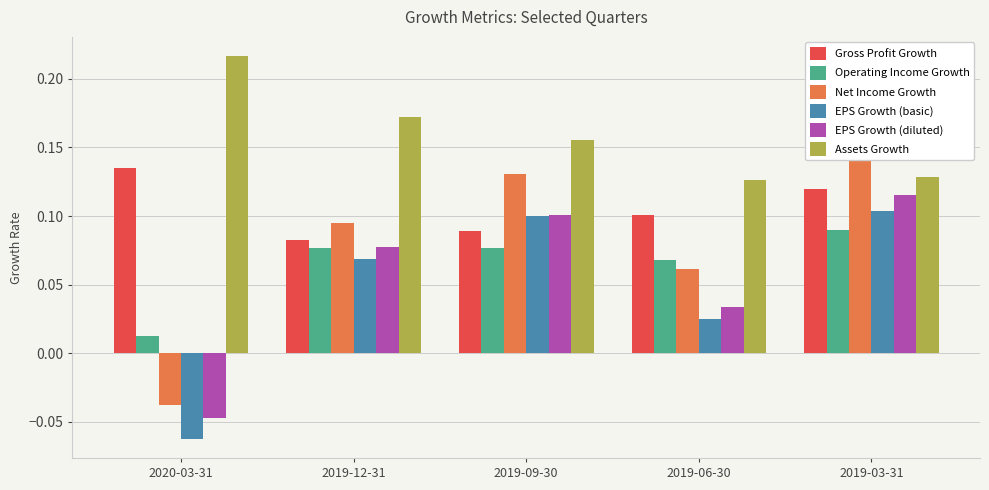

At which category is the sum across all series the highest?

2019-03-31